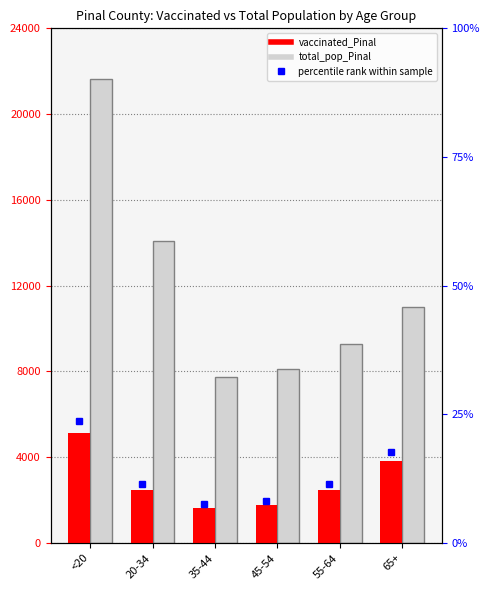

How many values in the vaccinated_Pinal series are below 2472?

3